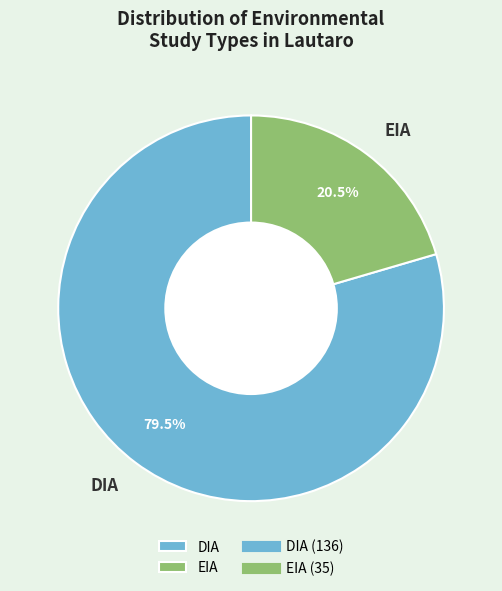

True or false: DIA accounts for 69% of the total.

False